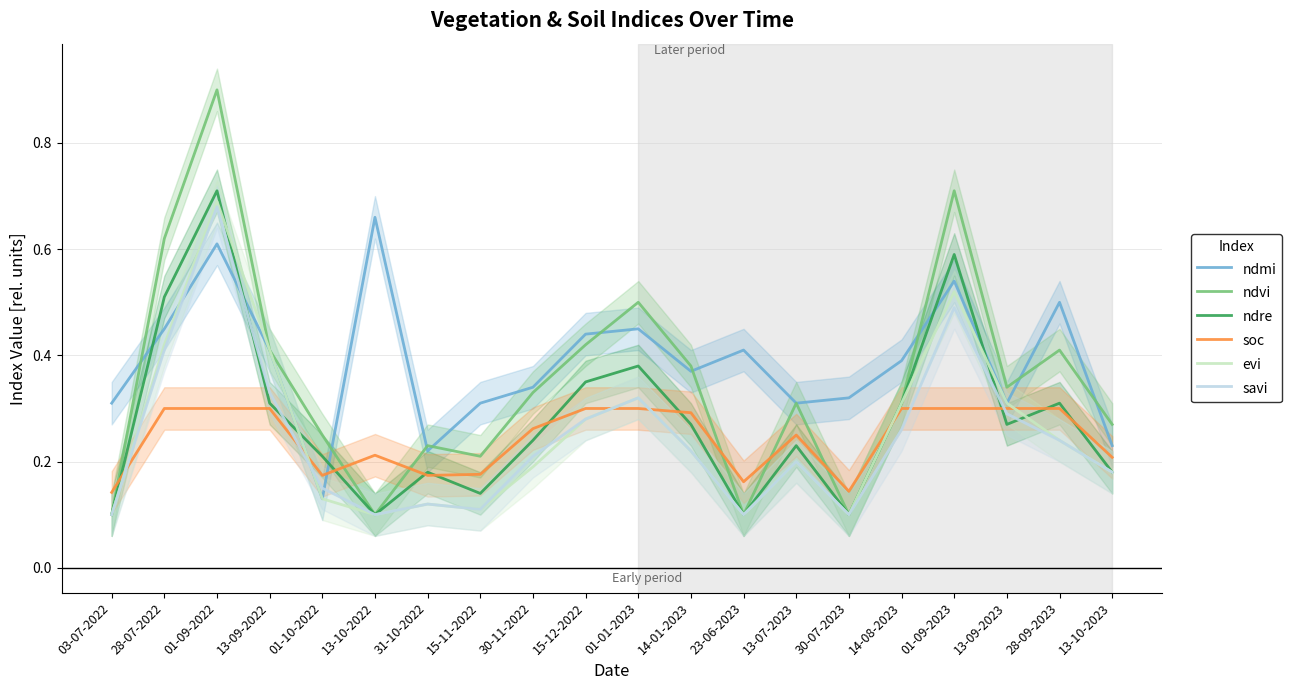

List the labels in order of ndmi value, largest first.

13-10-2022, 01-09-2022, 01-09-2023, 28-09-2023, 28-07-2022, 01-01-2023, 15-12-2022, 13-09-2022, 23-06-2023, 14-08-2023, 14-01-2023, 30-11-2022, 30-07-2023, 03-07-2022, 15-11-2022, 13-07-2023, 13-09-2023, 13-10-2023, 31-10-2022, 01-10-2022